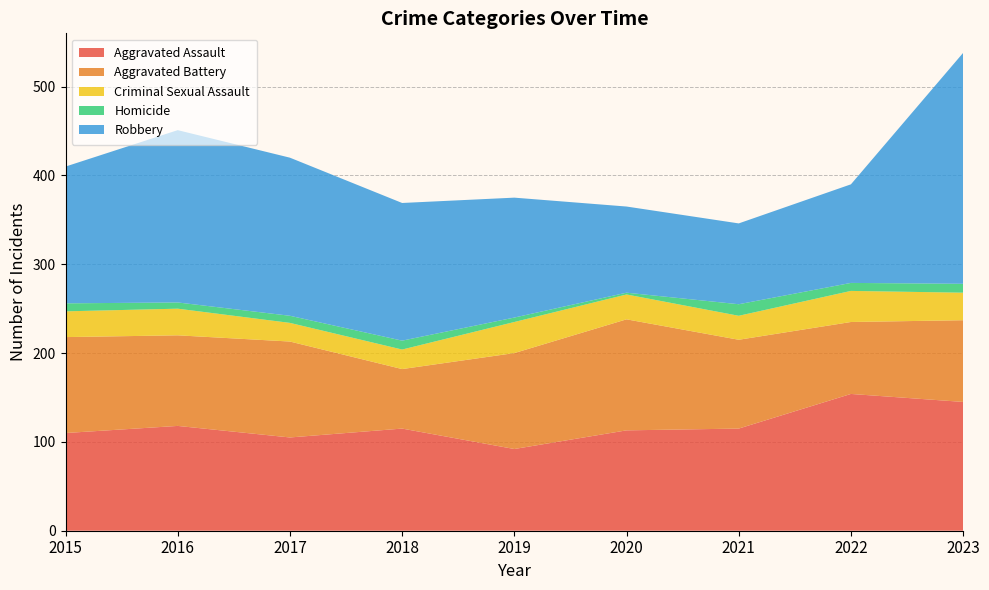

Reading left to right, list all the values displayed in this chart.

Aggravated Assault: 2015=110	2016=118	2017=105	2018=115	2019=92	2020=113	2021=115	2022=154	2023=145
Aggravated Battery: 2015=108	2016=102	2017=108	2018=67	2019=108	2020=125	2021=100	2022=81	2023=92
Criminal Sexual Assault: 2015=29	2016=30	2017=21	2018=22	2019=35	2020=28	2021=27	2022=35	2023=31
Homicide: 2015=9	2016=7	2017=8	2018=10	2019=5	2020=2	2021=13	2022=9	2023=10
Robbery: 2015=154	2016=194	2017=178	2018=155	2019=135	2020=97	2021=91	2022=111	2023=260